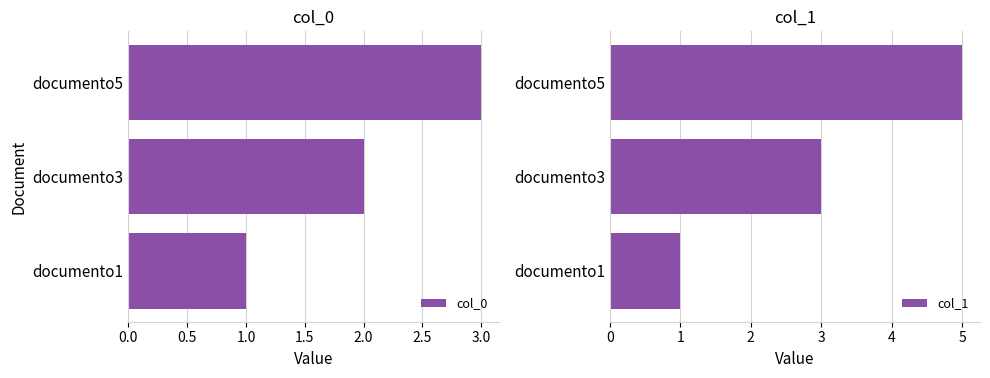

How many data points in col_0 are less than 2?

1